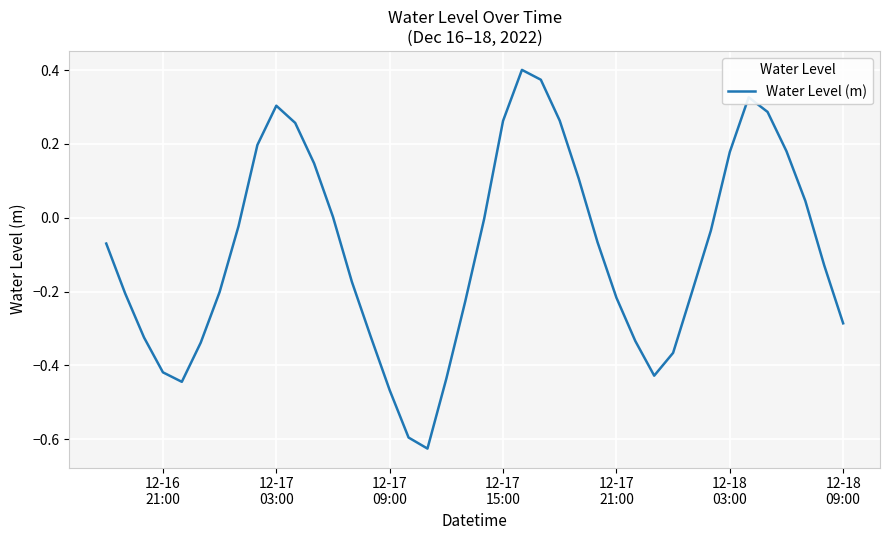

What is the difference between the maximum and minimum values?

1.0